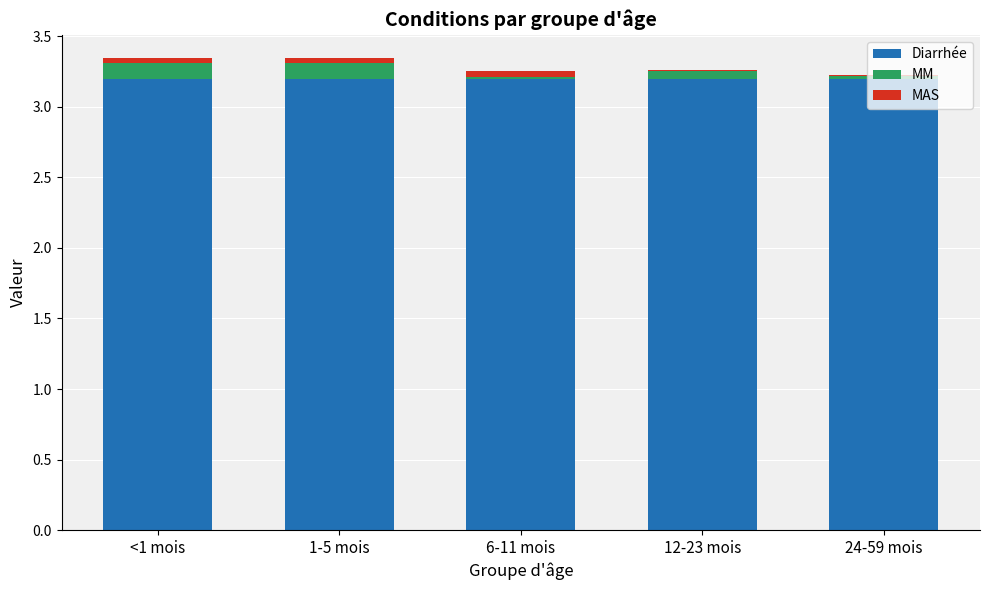

True or false: Diarrhée has a value of 3.2 at 6-11 mois.

True